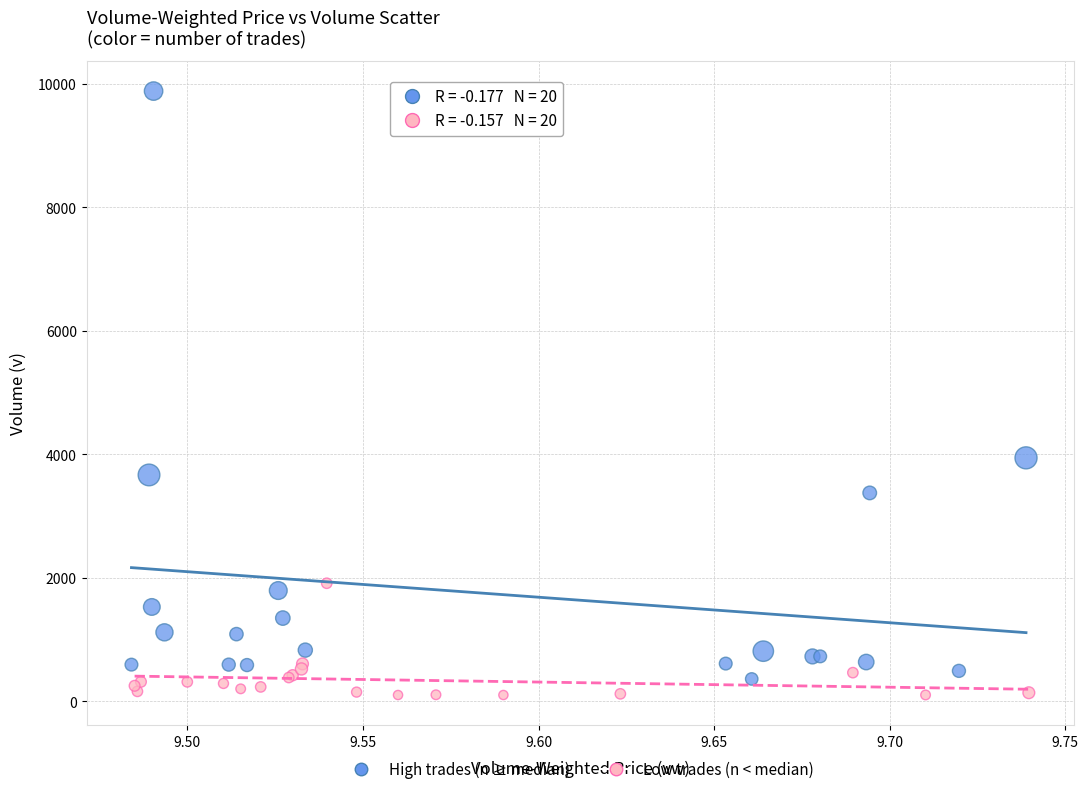

Which series has the widest spread of Y values?

High trades (n ≥ median)